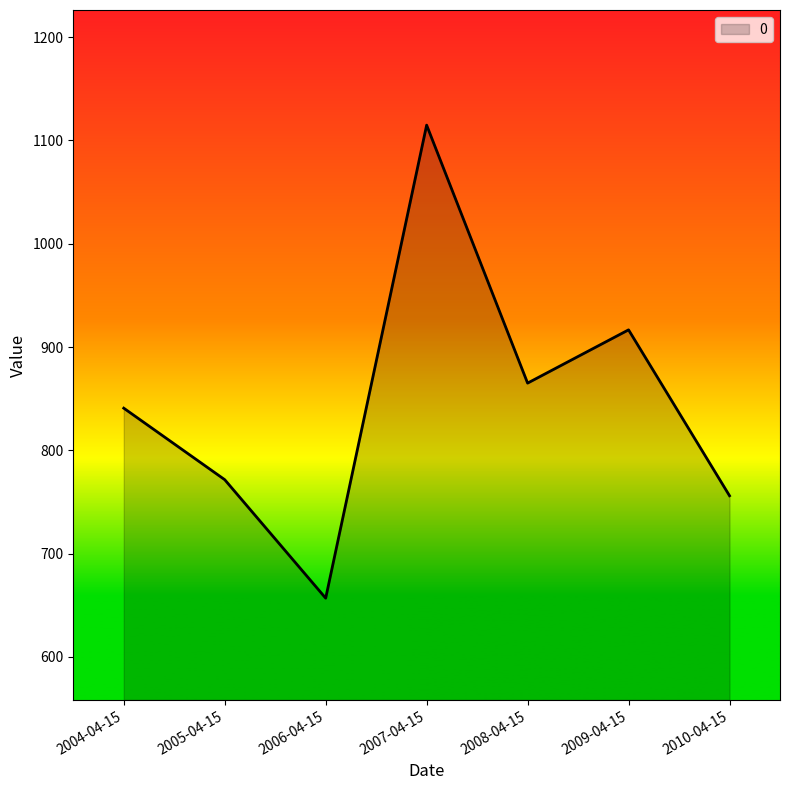

Is it true that the value at 2008-04-15 is 1173.5?

False